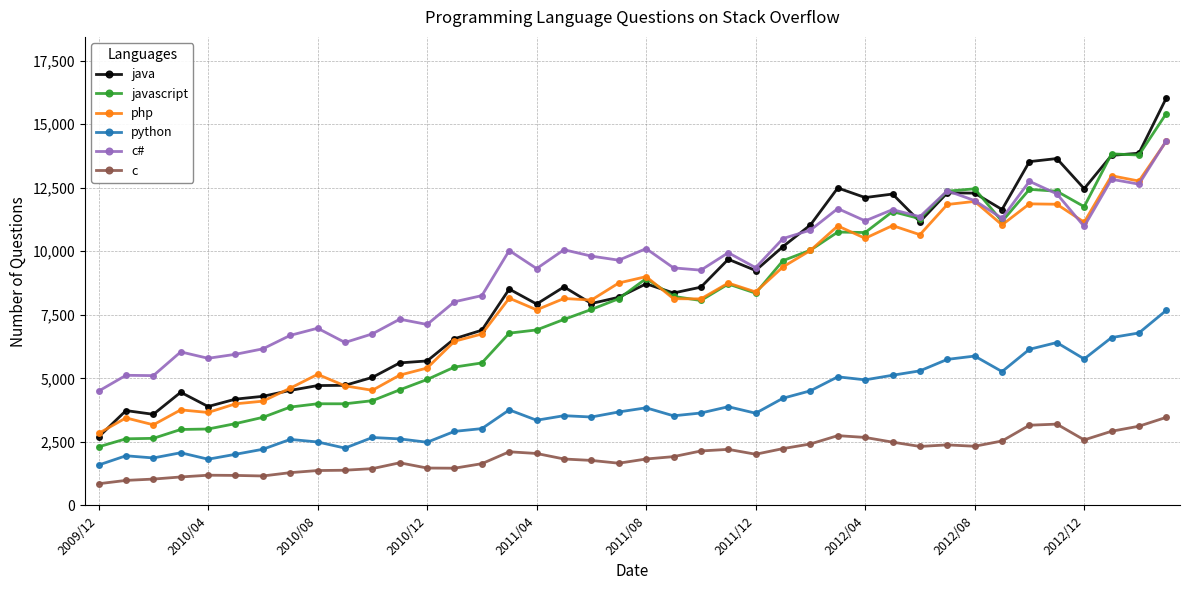

What is the value of the php point at the 33rd from the left?

11960